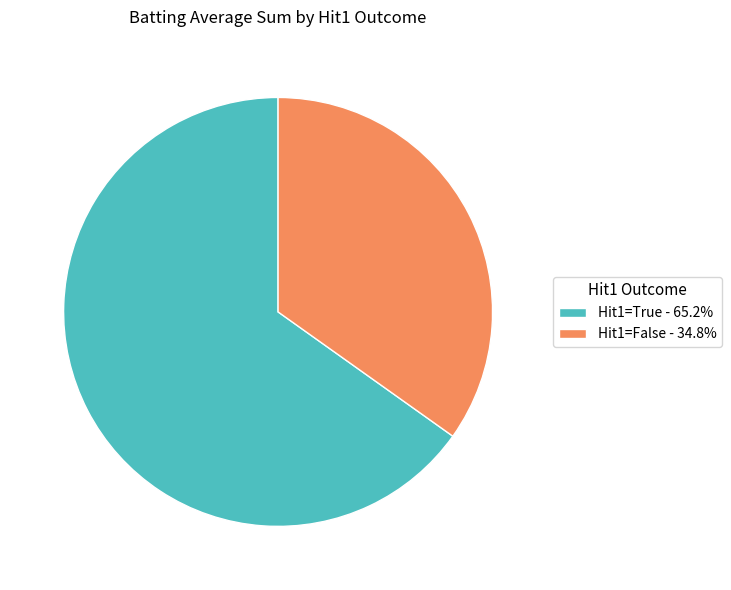

Does Hit1=False - 34.8% account for over 50% of the chart?

No